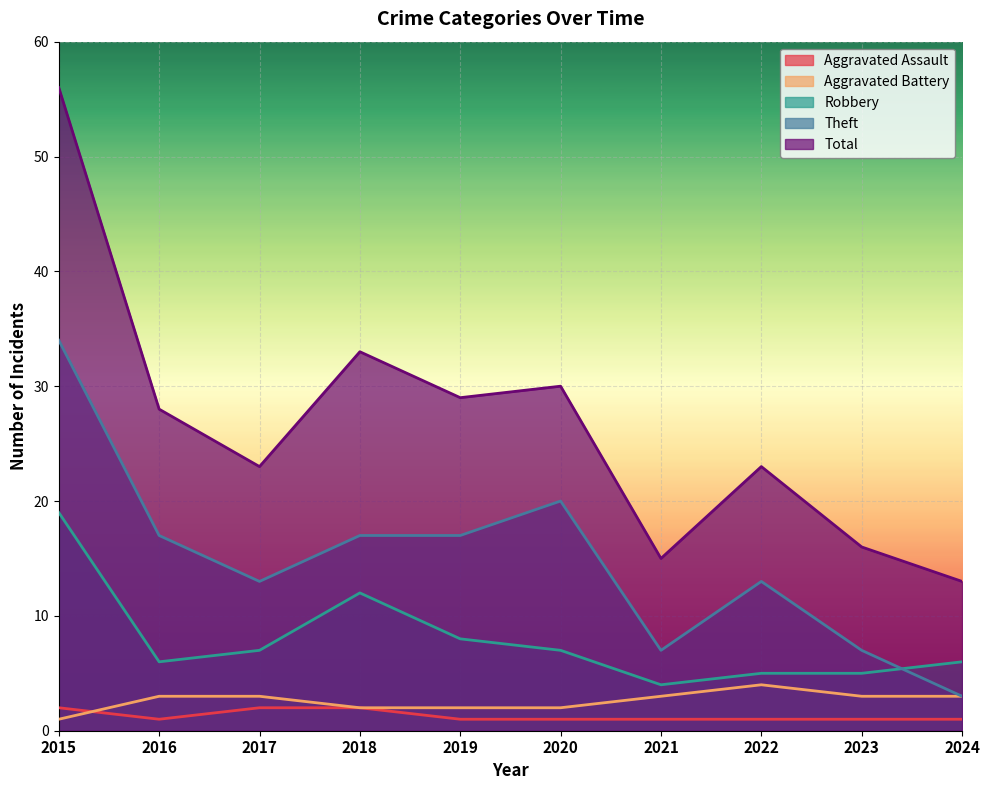

What is the value of the Aggravated Assault point at the 1st from the left?

2